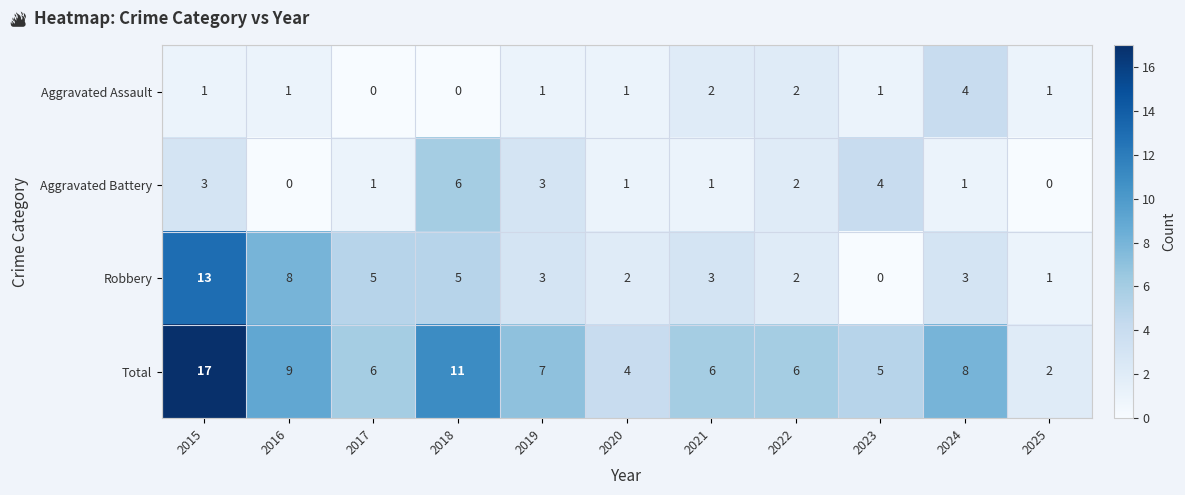

At how many categories does at least one series exceed 13?

1